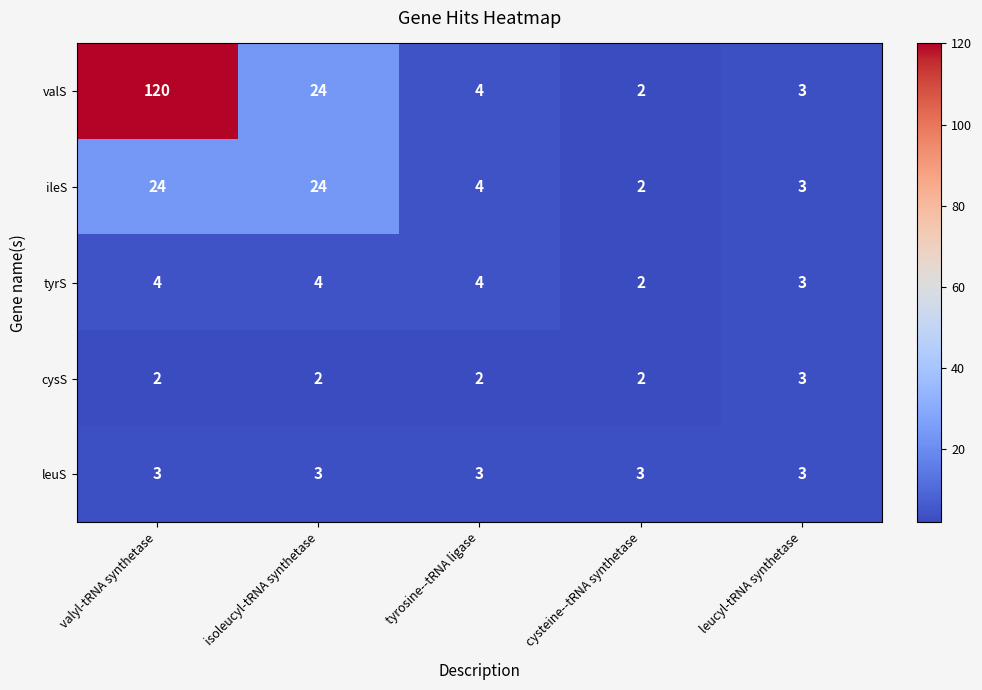

What is the difference between the highest and lowest values at valyl-tRNA synthetase?

118